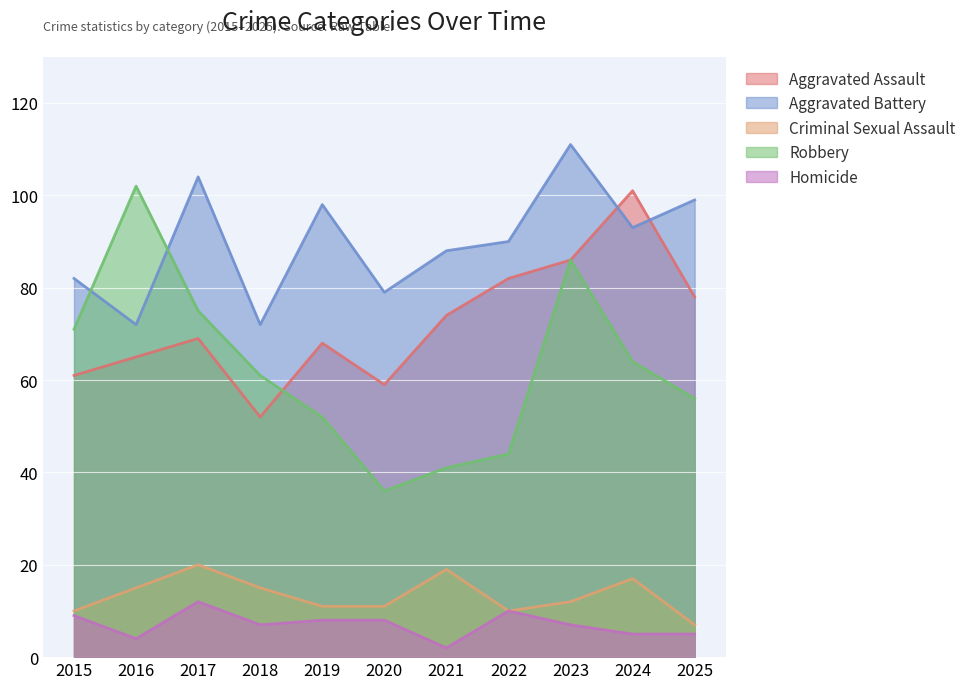

At which label does Aggravated Battery reach its peak?

2023